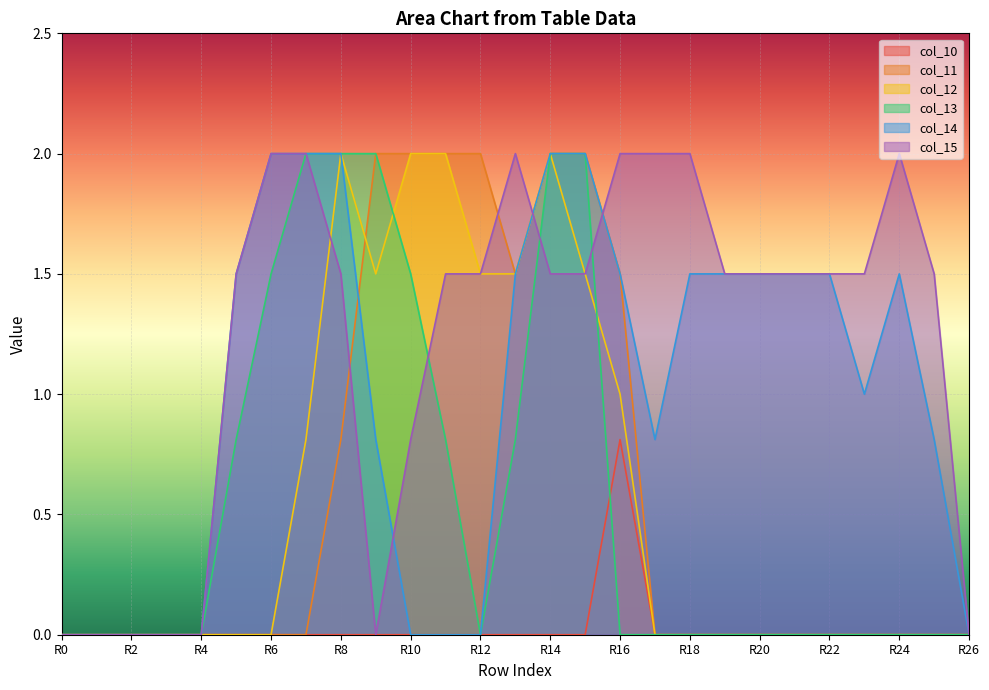

What are all the series names shown in the legend?

col_10, col_11, col_12, col_13, col_14, col_15